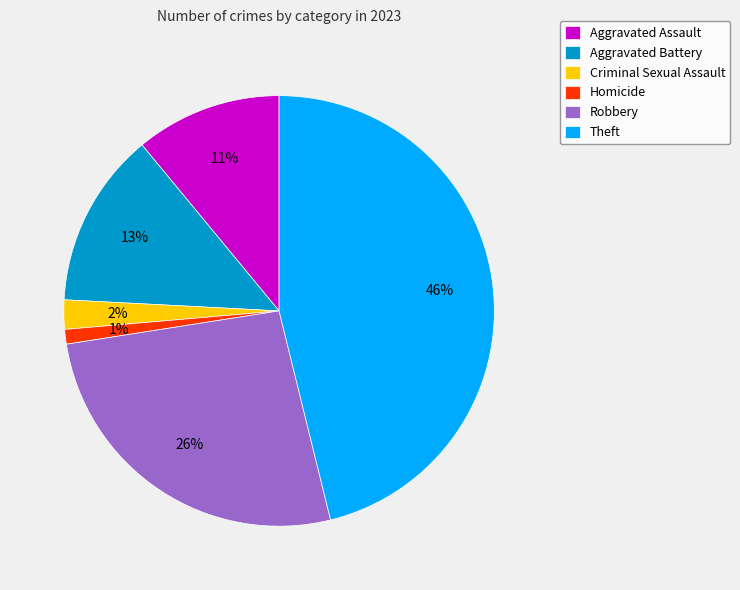

Does Homicide represent more than half of the total?

No